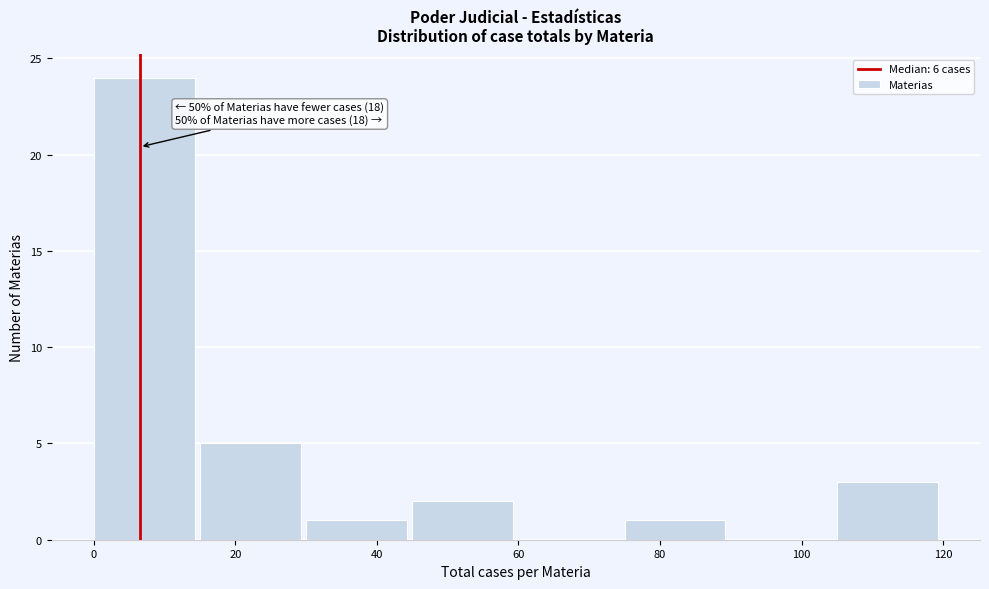

Which range on the x-axis has the tallest bar?

0 to 15